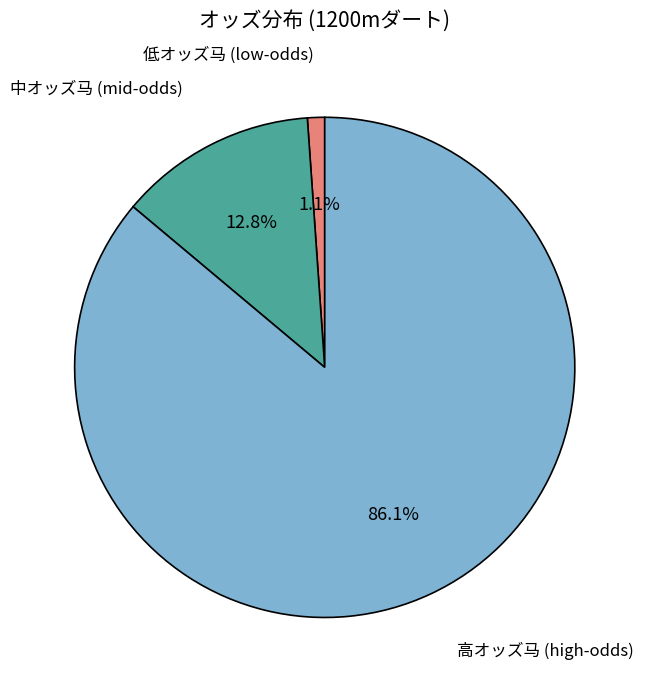

How many segments does this pie chart have?

3